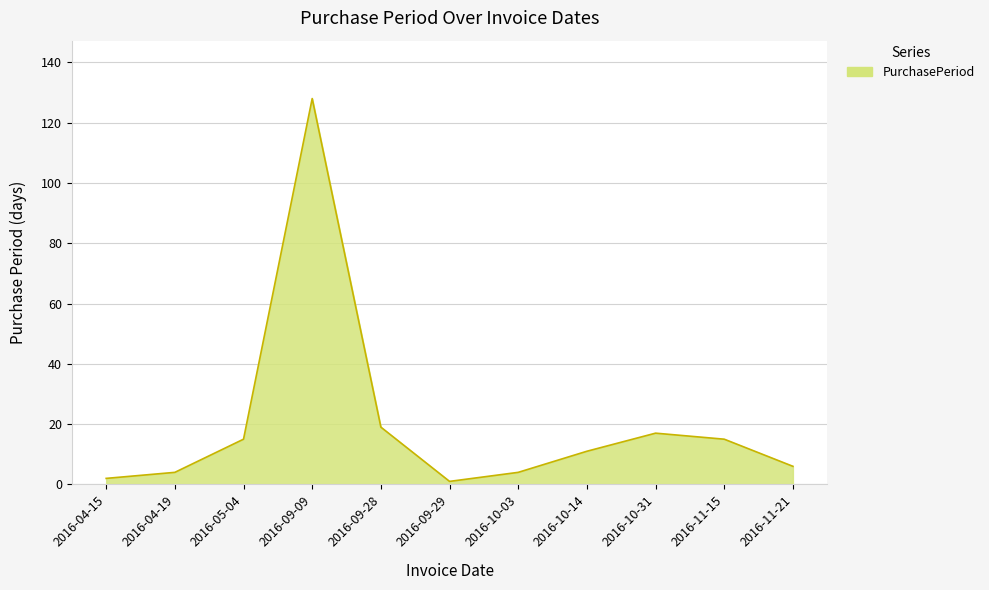

Which has a higher value, 2016-09-28 or 2016-11-15?

2016-09-28